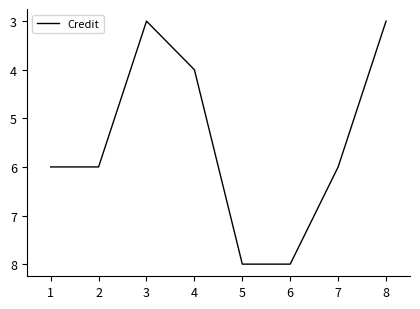

What is the difference between the maximum and second lowest values?

5